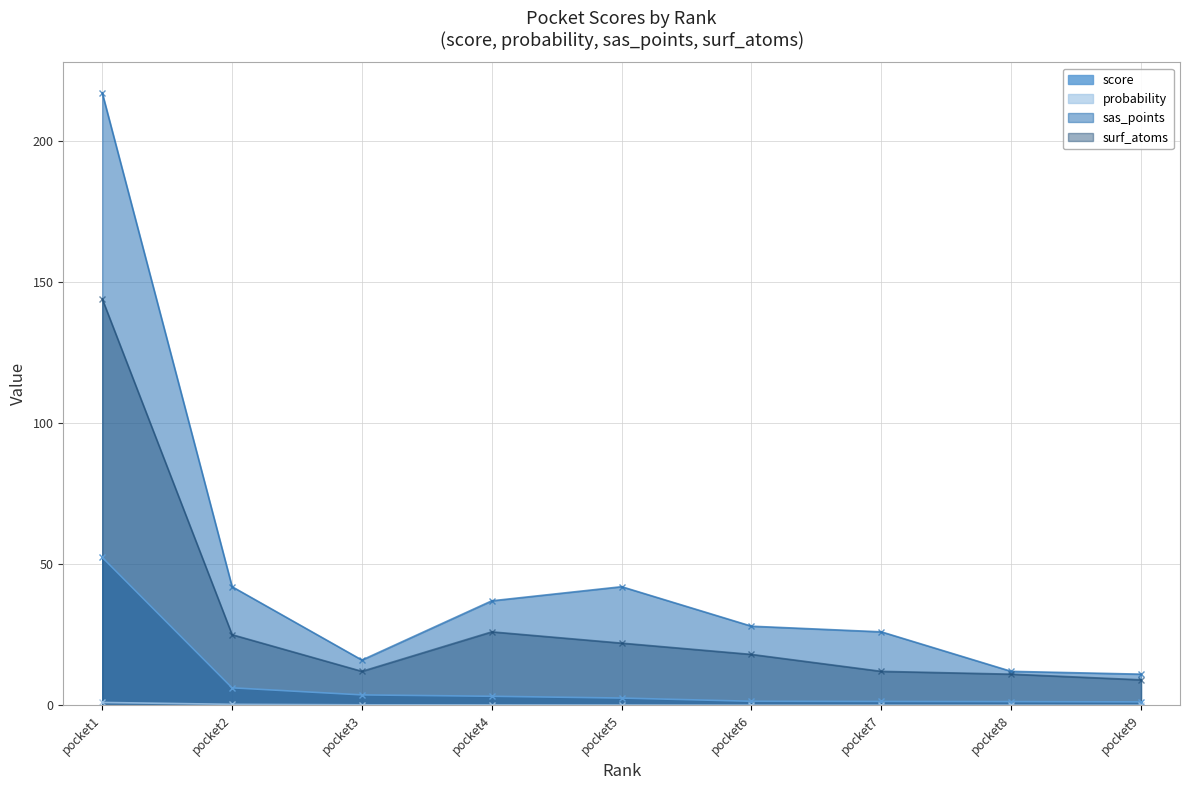

At which label is surf_atoms closest to 76?

pocket4